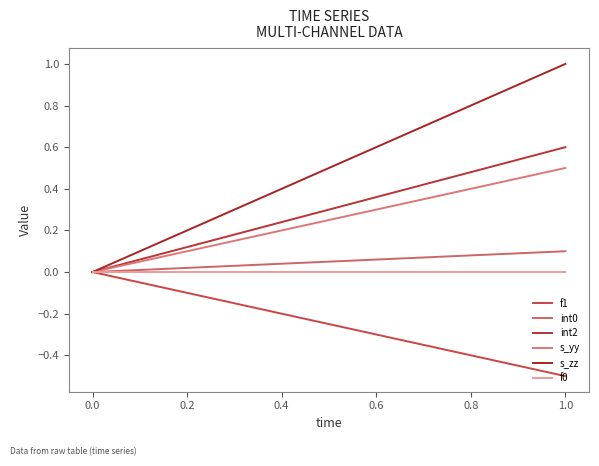

The value of f1 at 0.0 is 0.2. True or false?

False